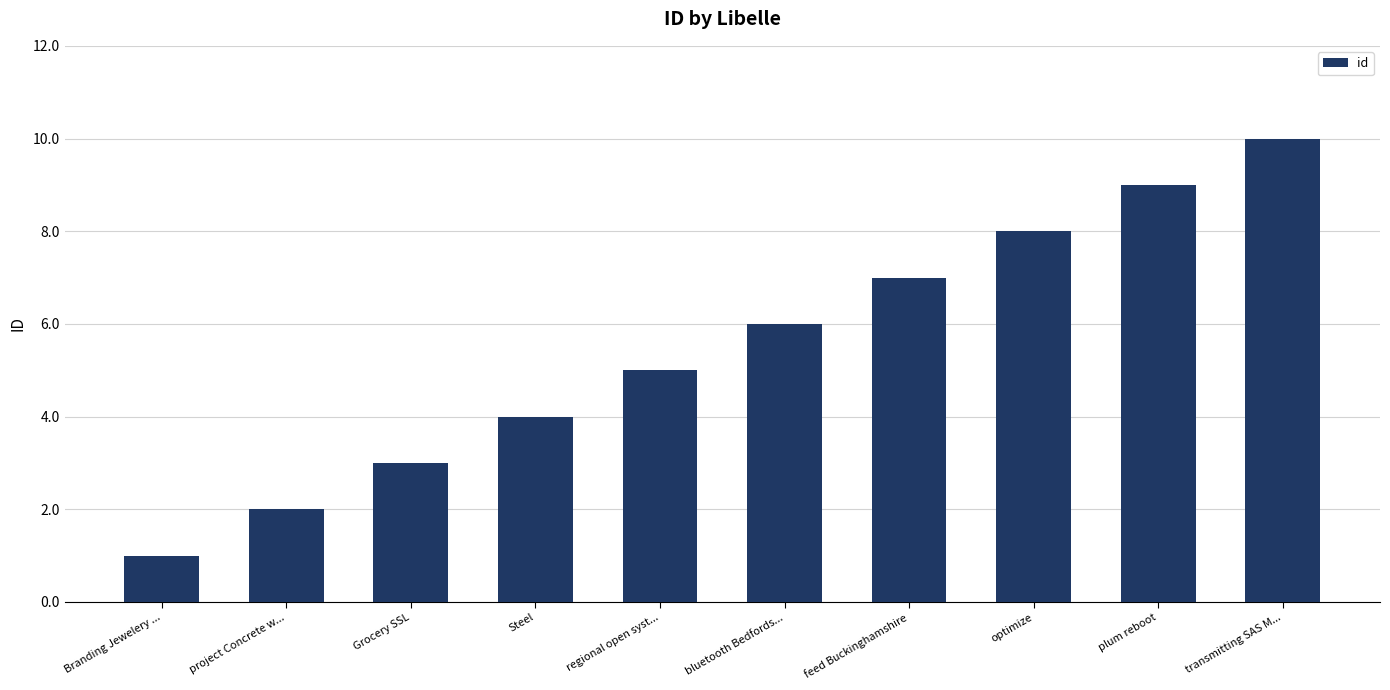

Reading left to right, extract all data points from this chart.

Branding Jewelery ...=1	project Concrete w...=2	Grocery SSL=3	Steel=4	regional open syst...=5	bluetooth Bedfords...=6	feed Buckinghamshire=7	optimize=8	plum reboot=9	transmitting SAS M...=10